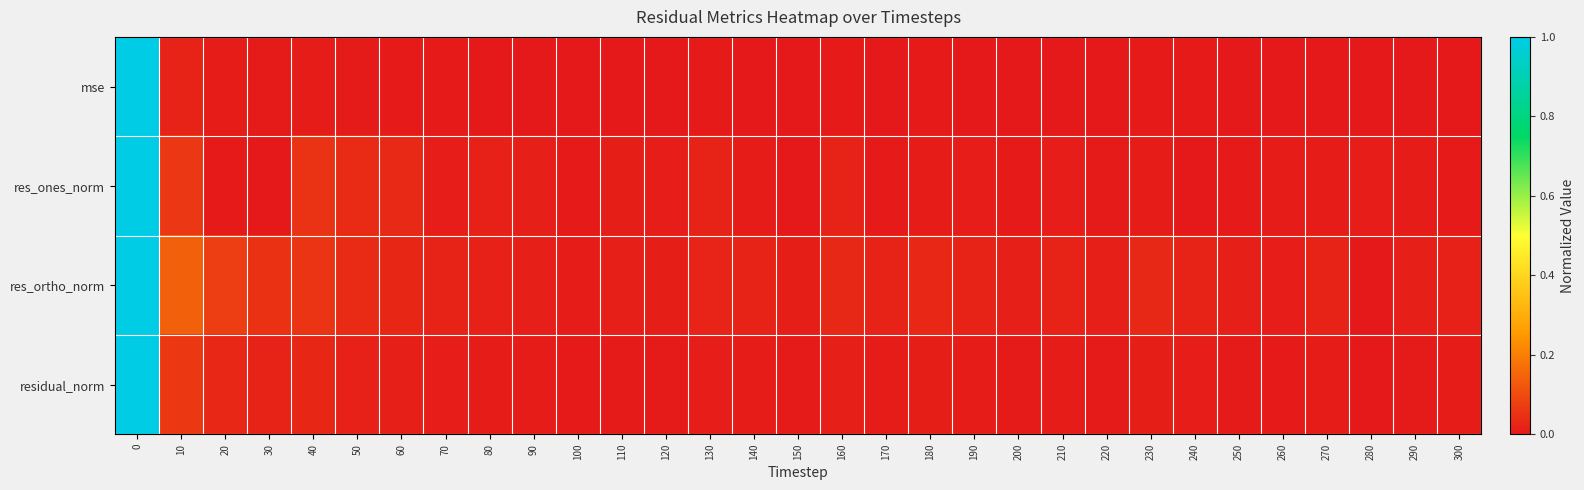

Which series has the largest range (max minus min)?

mse